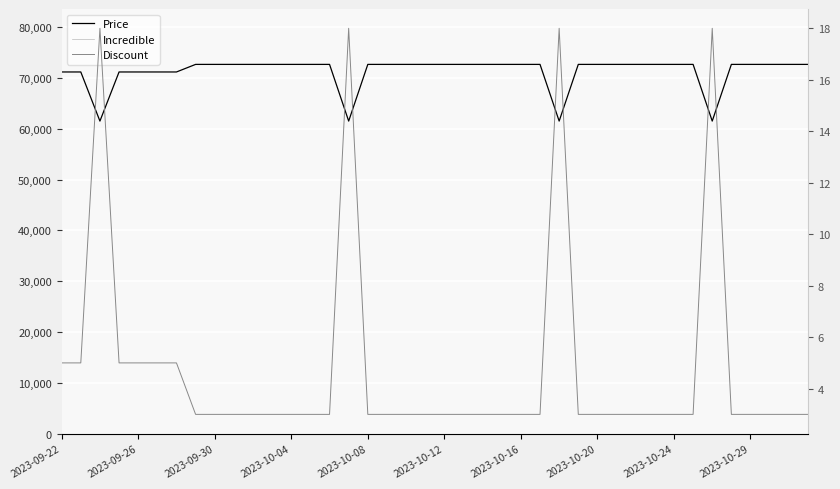

How many lines are shown in the chart?

3